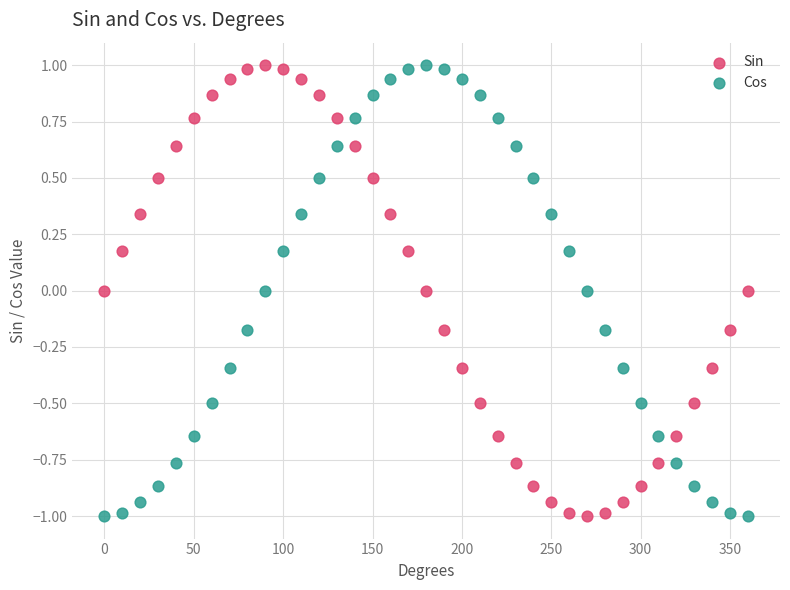

What are all the series names shown in the legend?

Sin, Cos